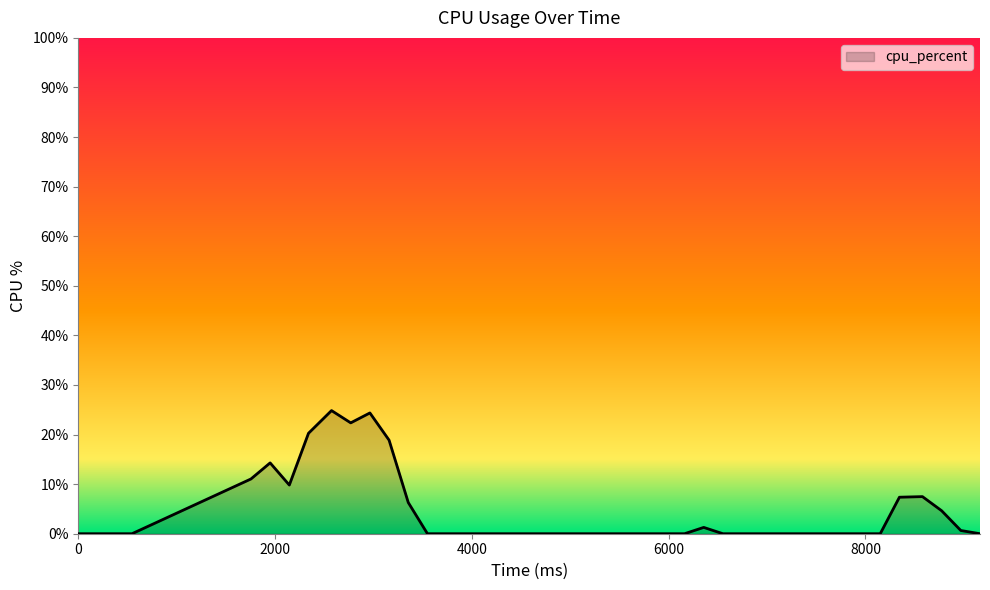

What is the maximum value shown in the chart?

24.8